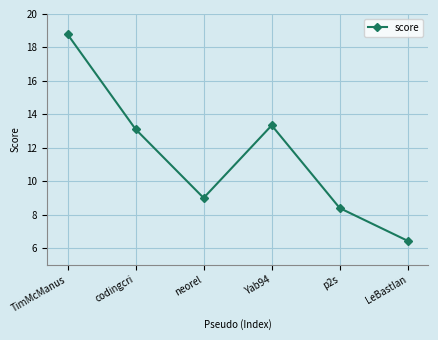

At which label does the data first exceed 13?

TimMcManus